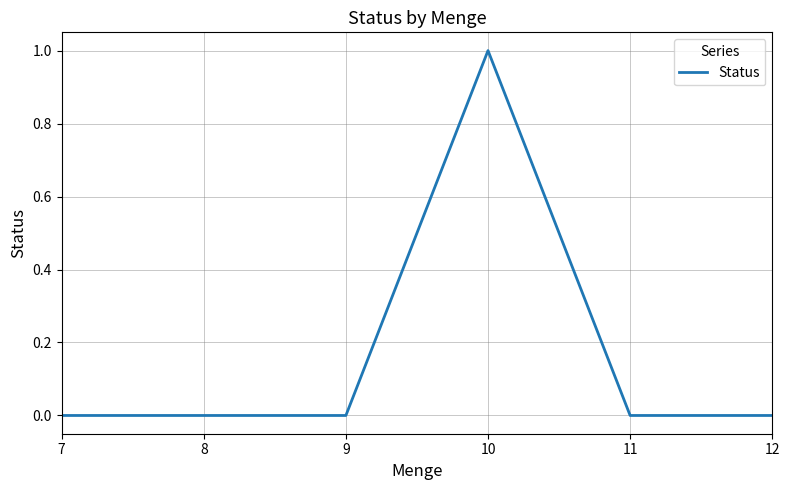

Which has a higher value, 8 or 10?

10